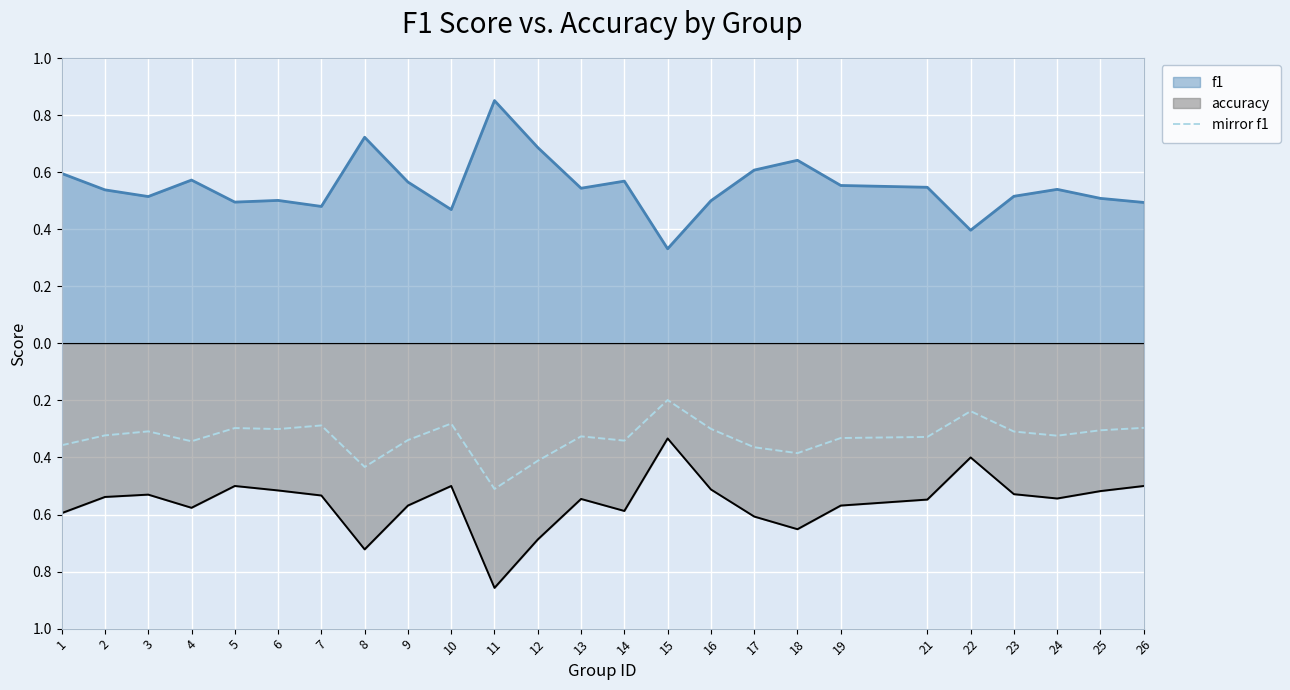

Between 3 and 25, which is larger?

25